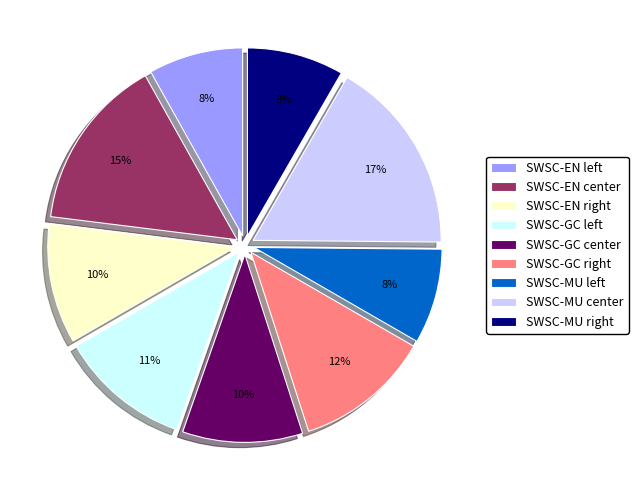

True or false: SWSC-MU center accounts for 17% of the total.

True